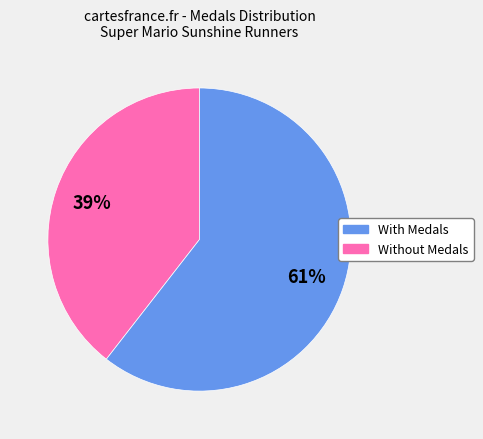

Does any single category account for the majority?

Yes